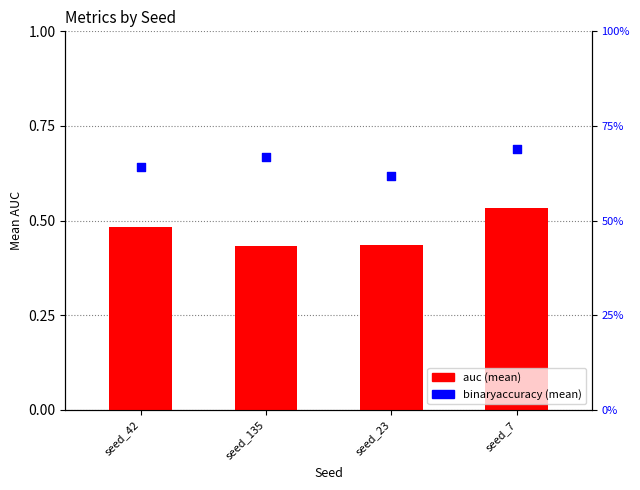

At how many categories does at least one series exceed 0?

4